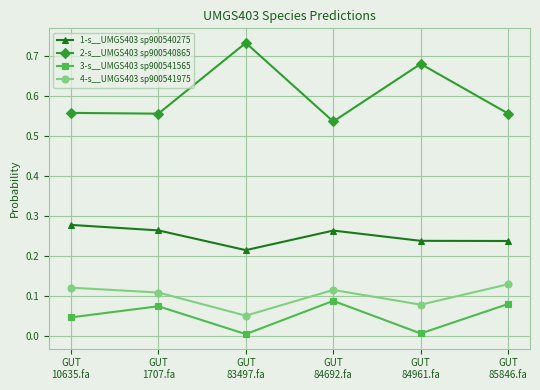

What are all the series names shown in the legend?

1-s__UMGS403 sp900540275, 2-s__UMGS403 sp900540865, 3-s__UMGS403 sp900541565, 4-s__UMGS403 sp900541975